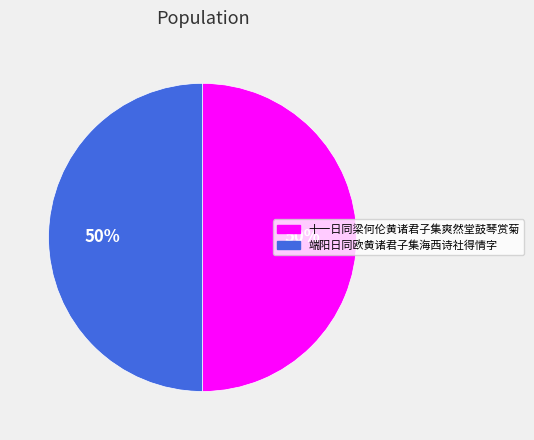

How many segments does this pie chart have?

2